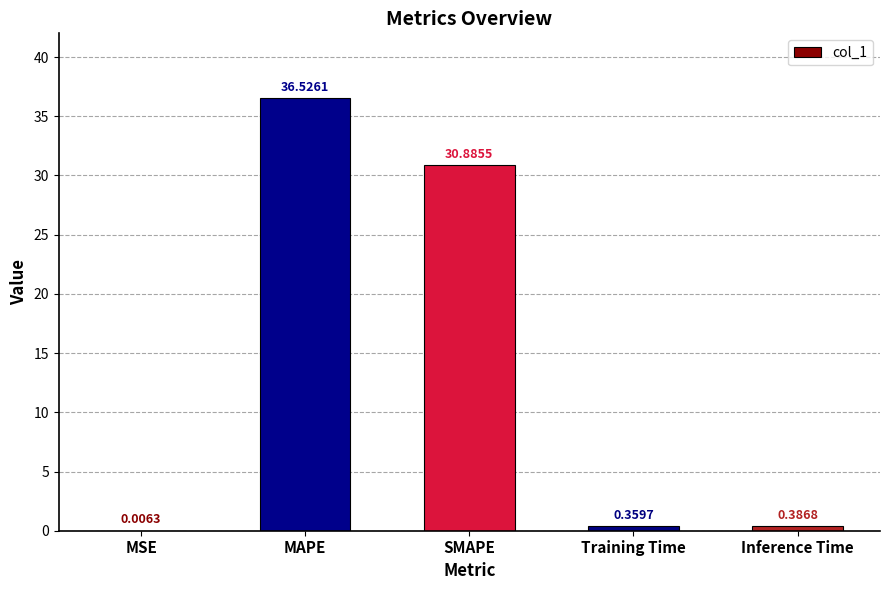

Which has a higher value, MAPE or Training Time?

MAPE